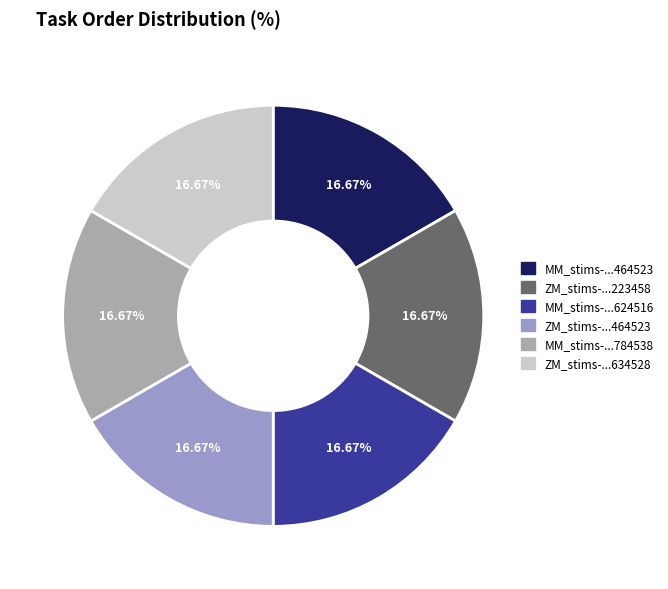

Do ZM_stims-...464523 and MM_stims-...624516 together represent more than half of the pie?

No